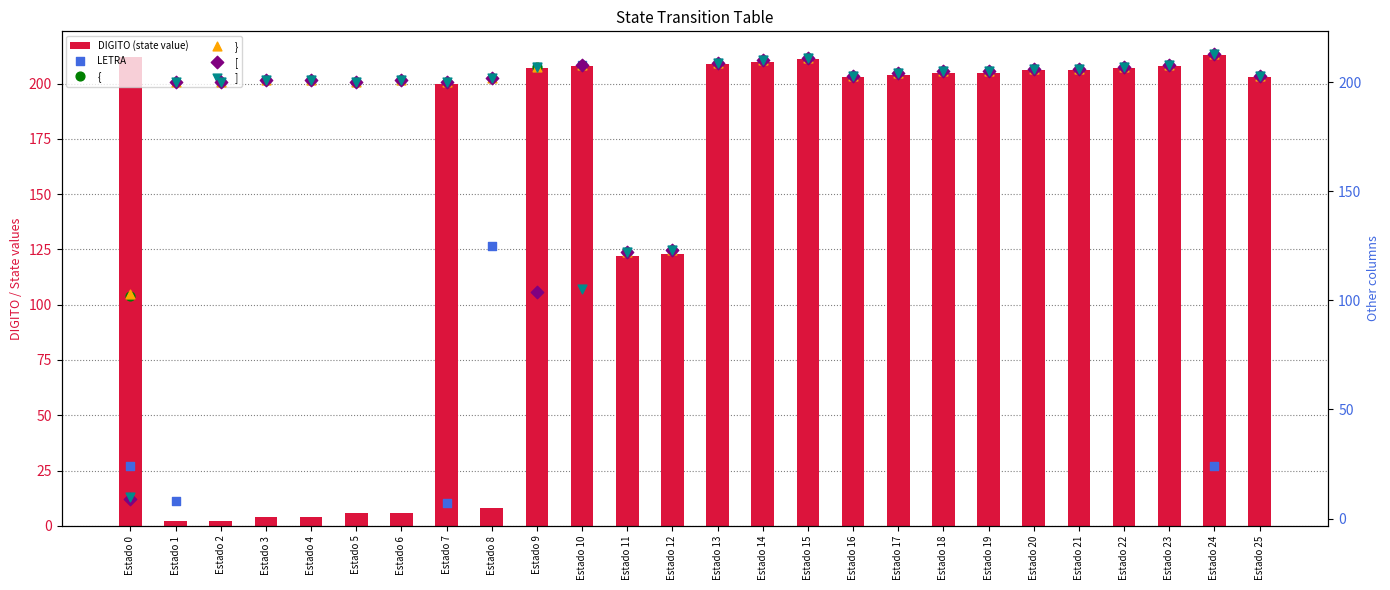

Which series has the largest Y range (max minus min)?

DIGITO (state value)